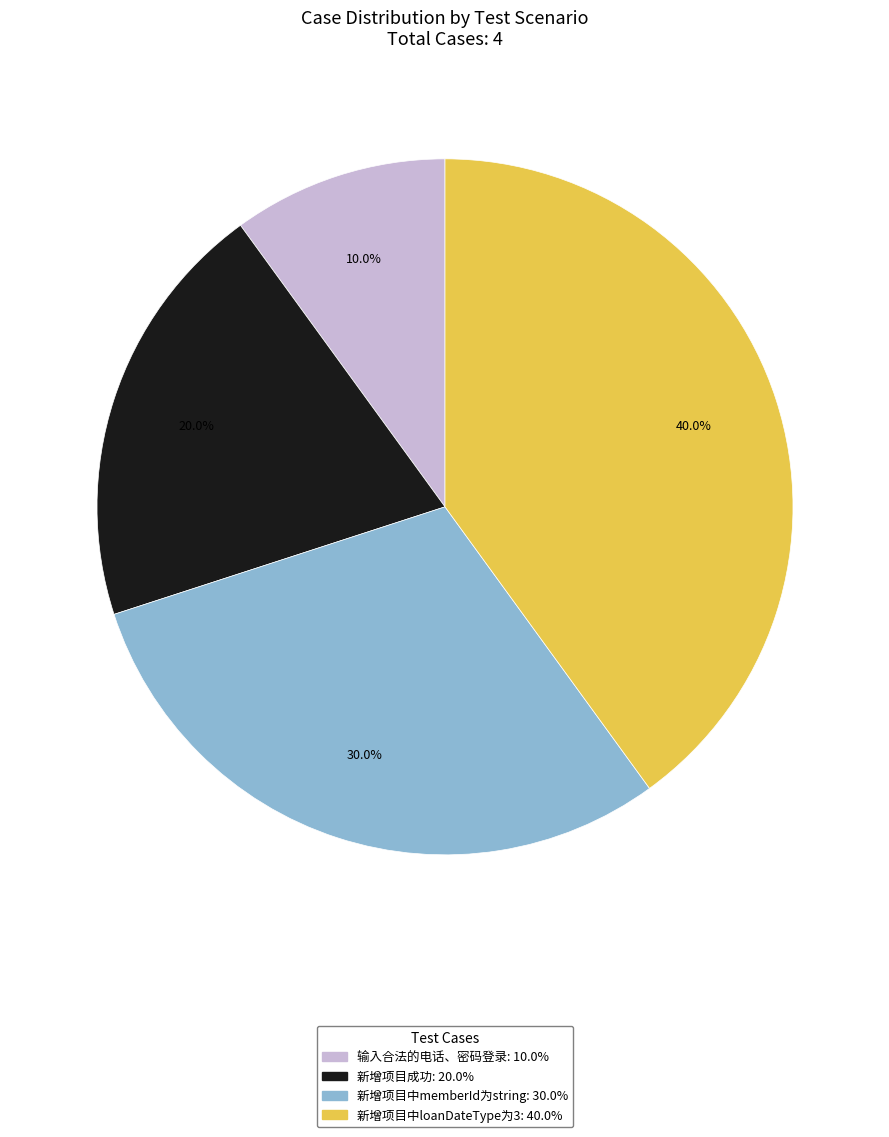

Which has a higher value, 新增项目成功 or 输入合法的电话、密码登录?

新增项目成功